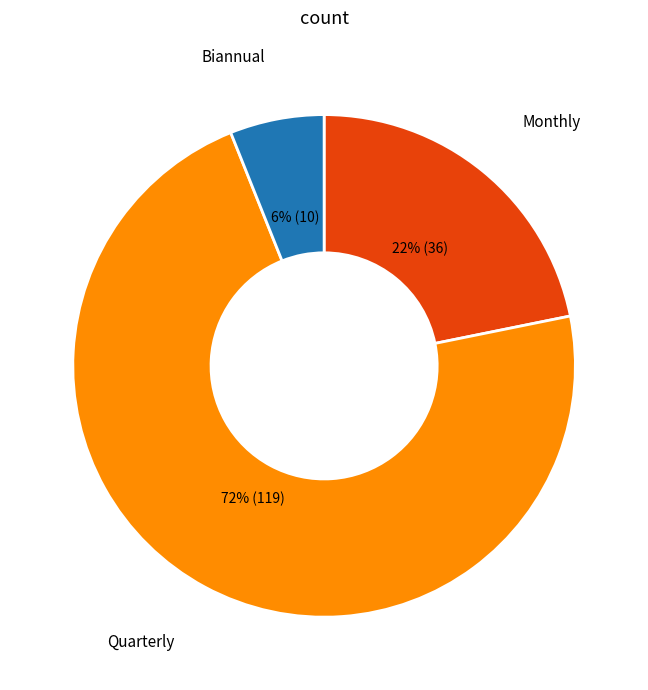

Between Monthly and Quarterly, which is larger?

Quarterly